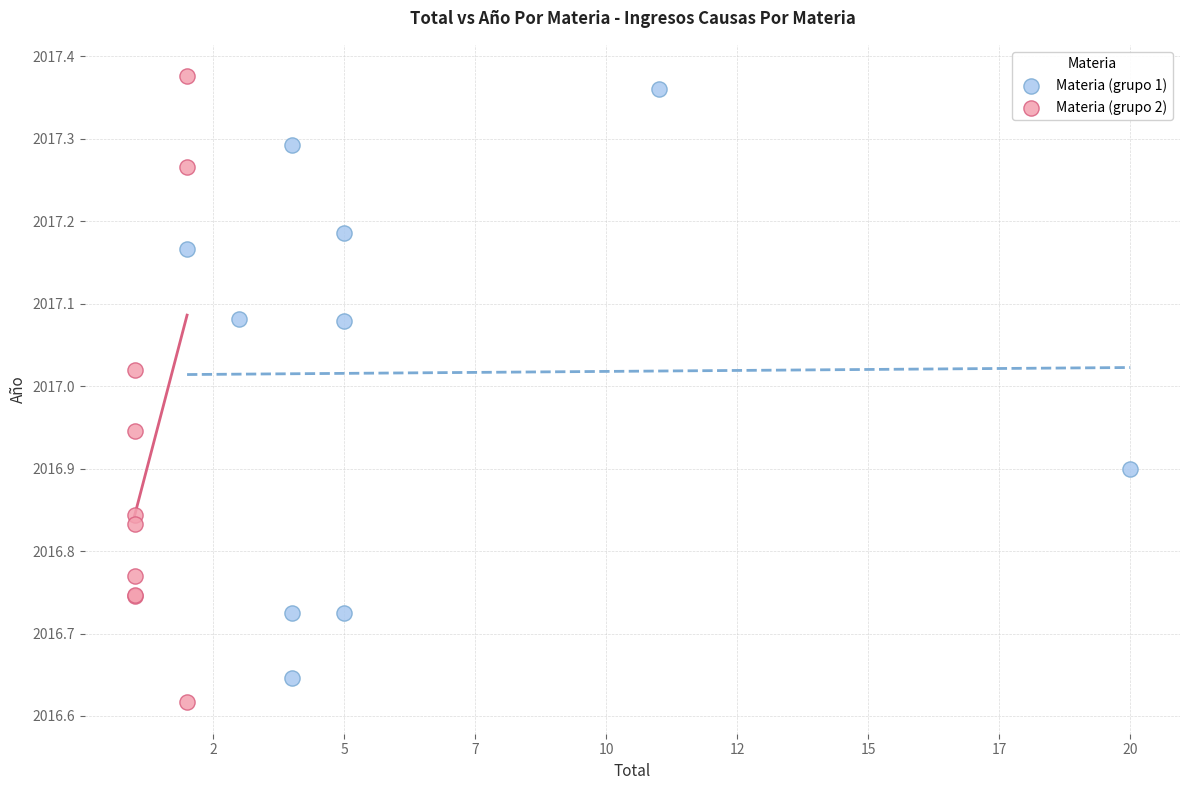

Which series has the widest spread of Y values?

Materia (grupo 2)